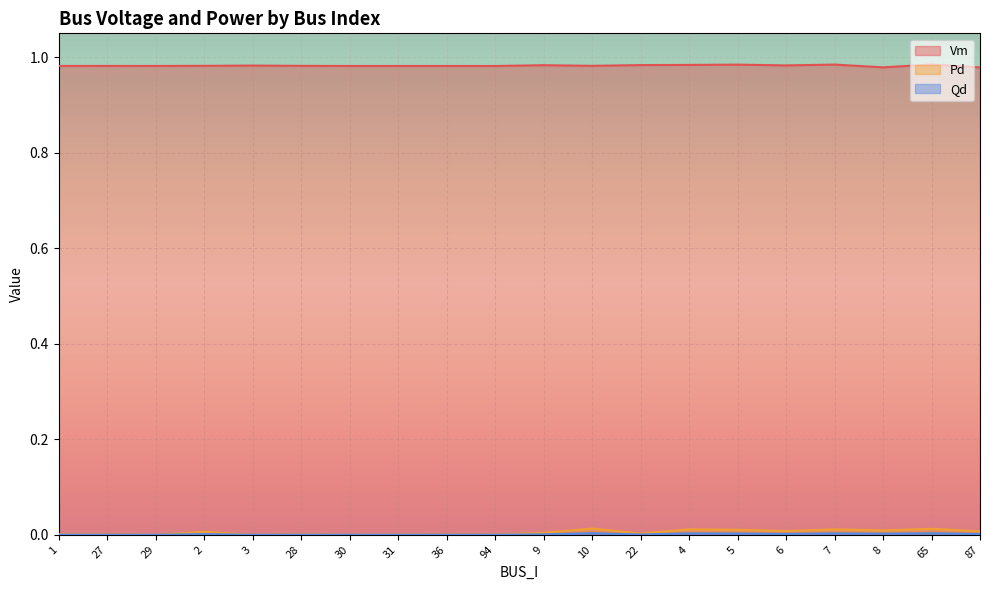

In Vm, how many points are lower than both neighbors (excluding endpoints)?

6